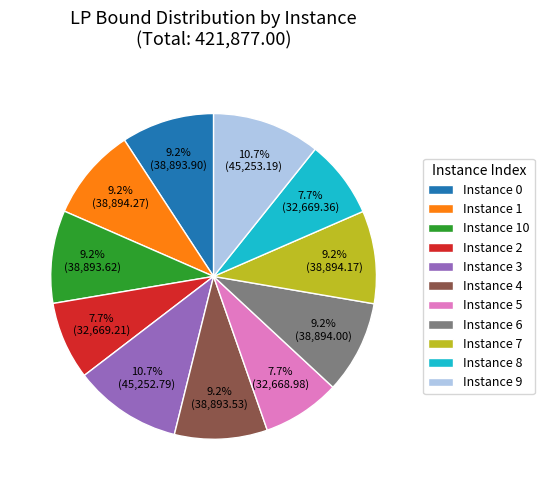

What is the ratio of the value at Instance 0 to the value at Instance 4?

1.0